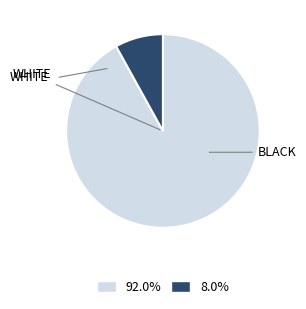

Is there any slice that represents more than half of the pie?

Yes